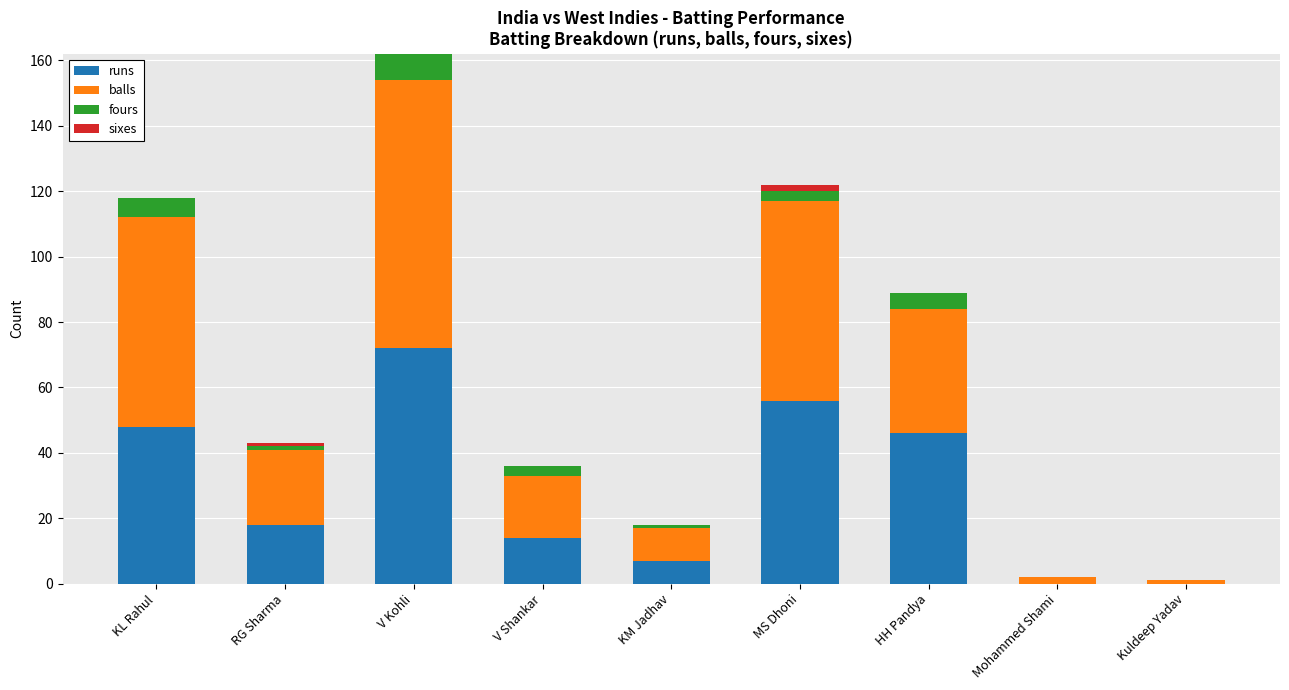

What is the sum of all runs values?

261